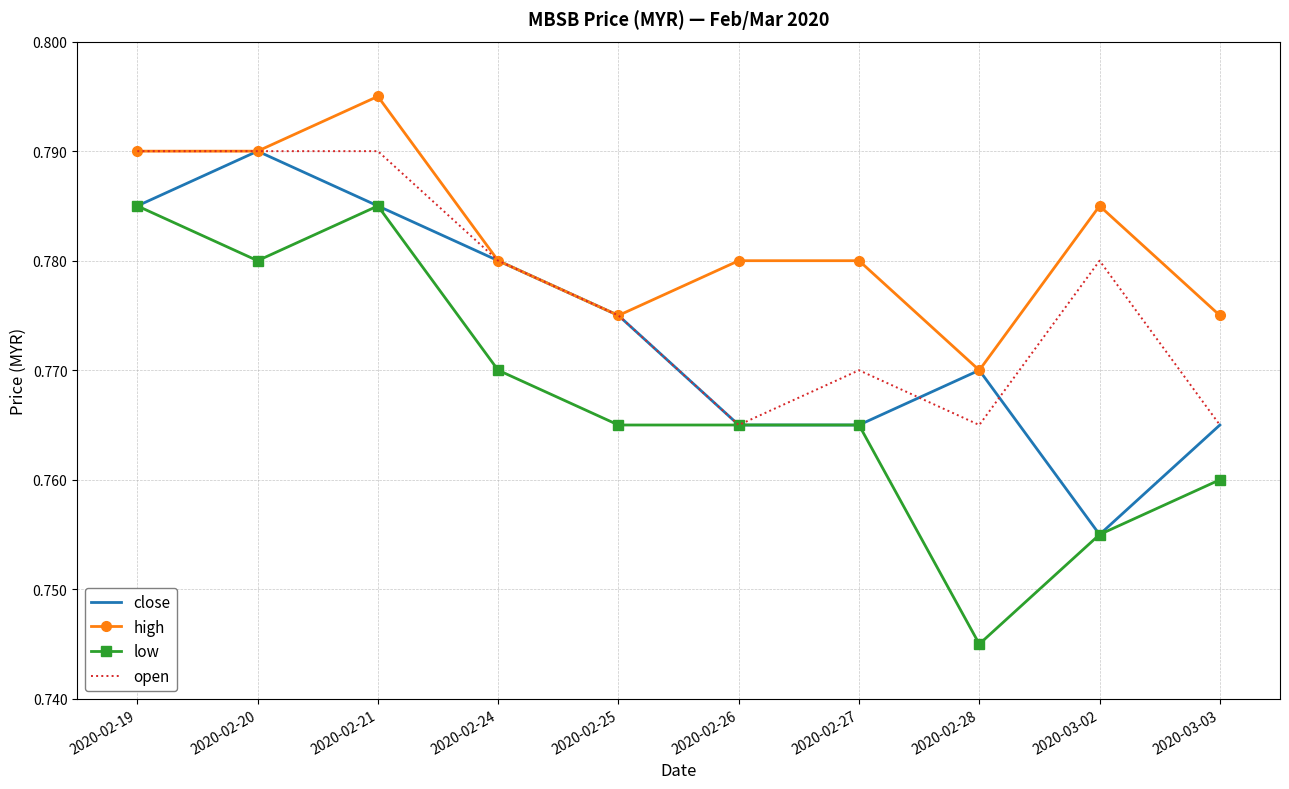

What are all the series names shown in the legend?

close, high, low, open